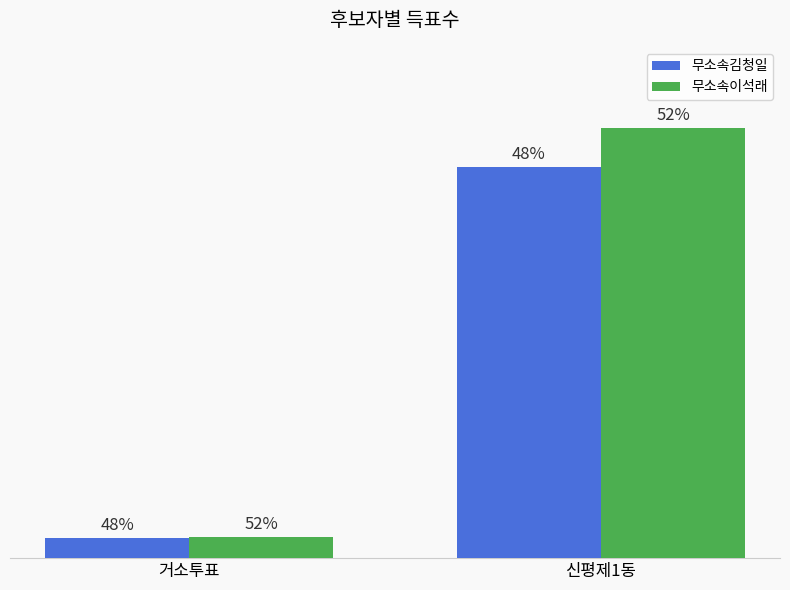

What is the average value of the 무소속김청일 series?

1808